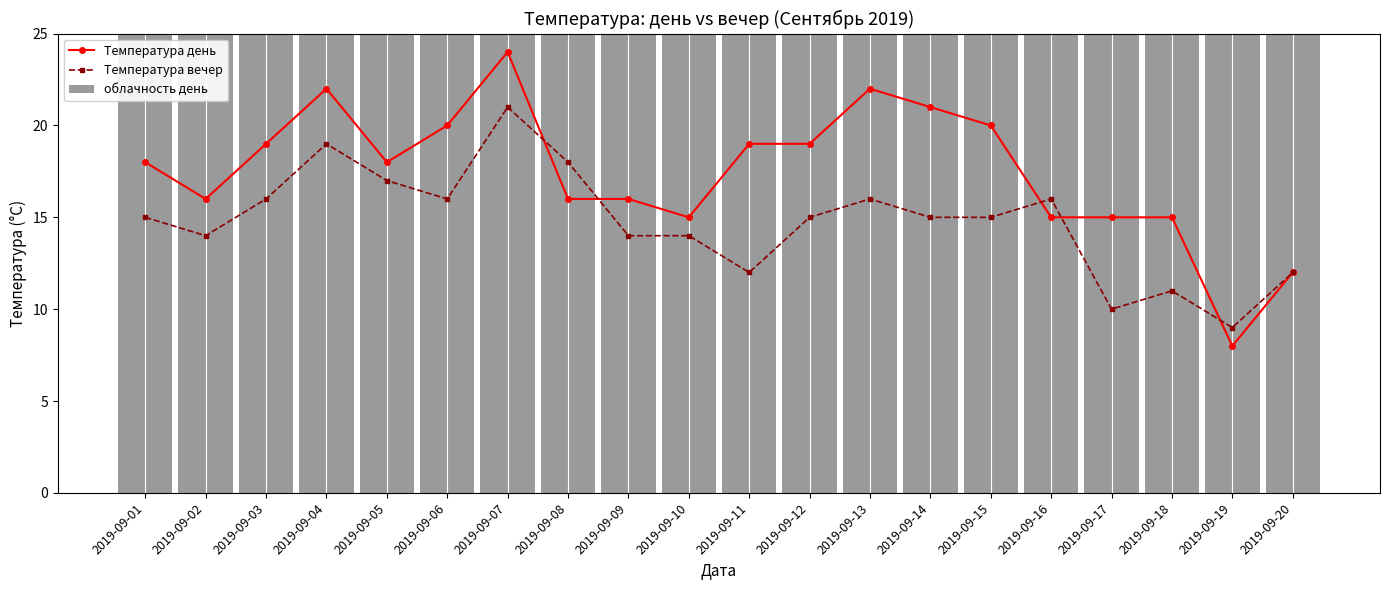

What is the difference between the highest and lowest values at 2019-09-20?

13